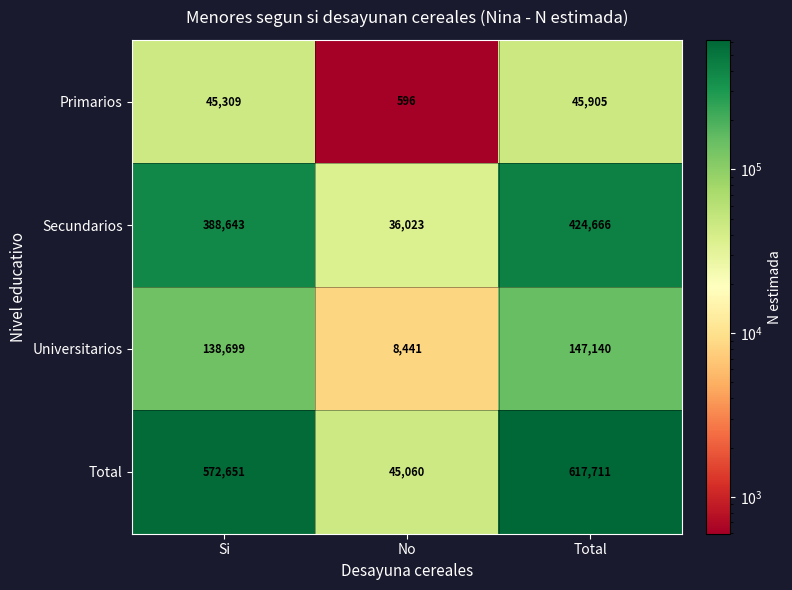

List the series in order of their peak value, highest first.

Total, Secundarios, Universitarios, Primarios